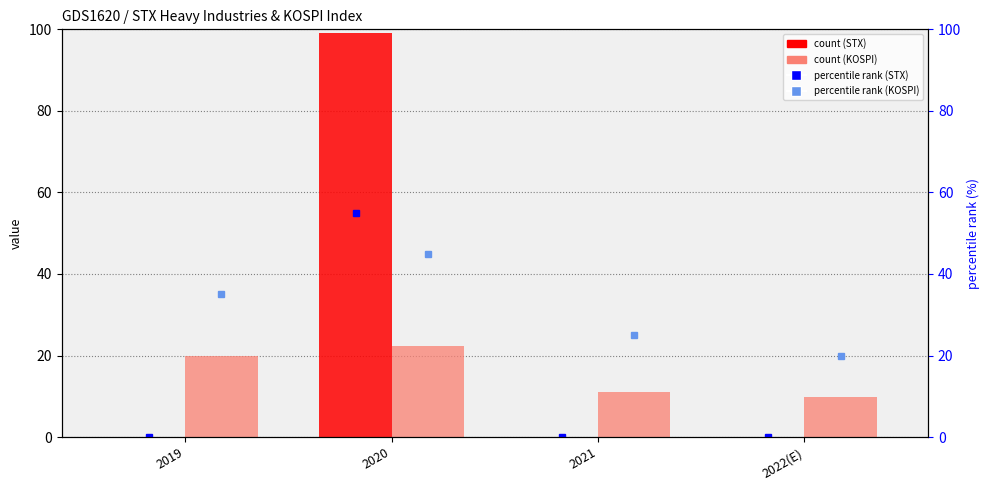

What is the average value of the count (KOSPI) series?

15.8